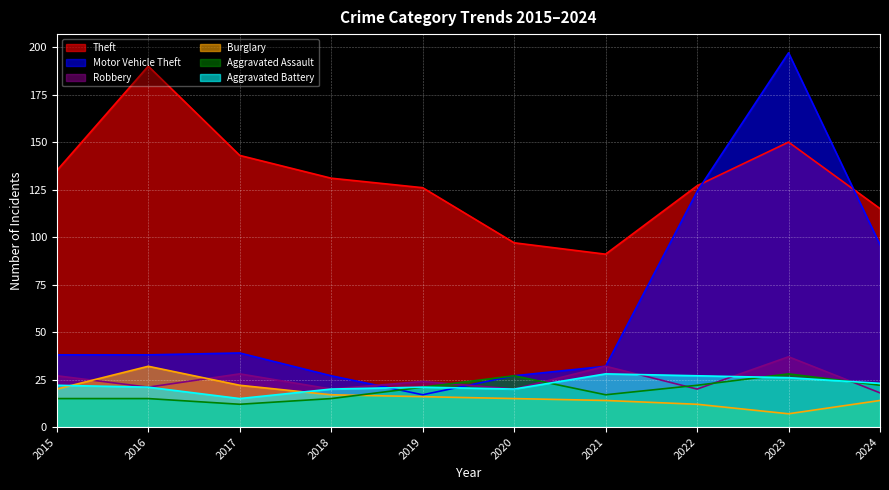

How many lines are shown in the chart?

6